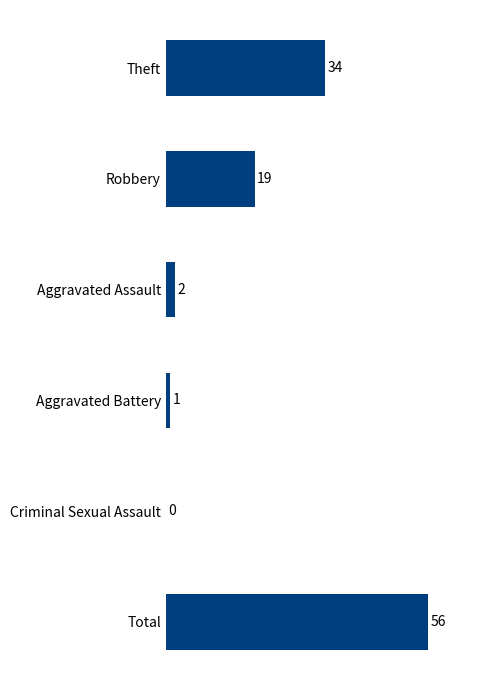

Is it true that the value at Aggravated Assault is 2?

True